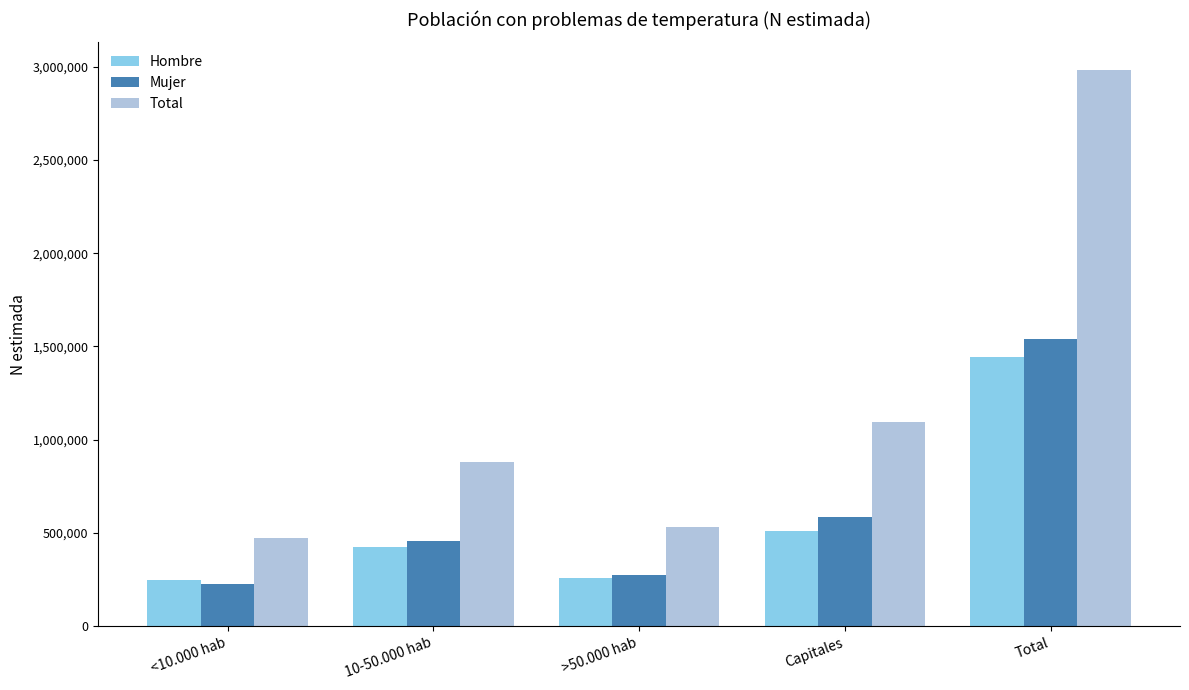

The Total series shows 1097050 at Capitales. True or false?

True